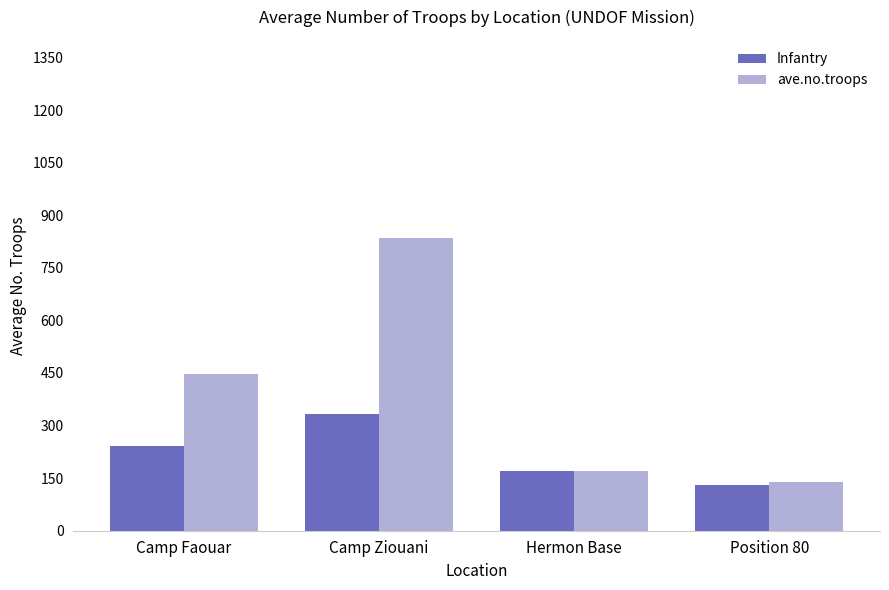

At which category does the chart reach its minimum across all series?

Position 80